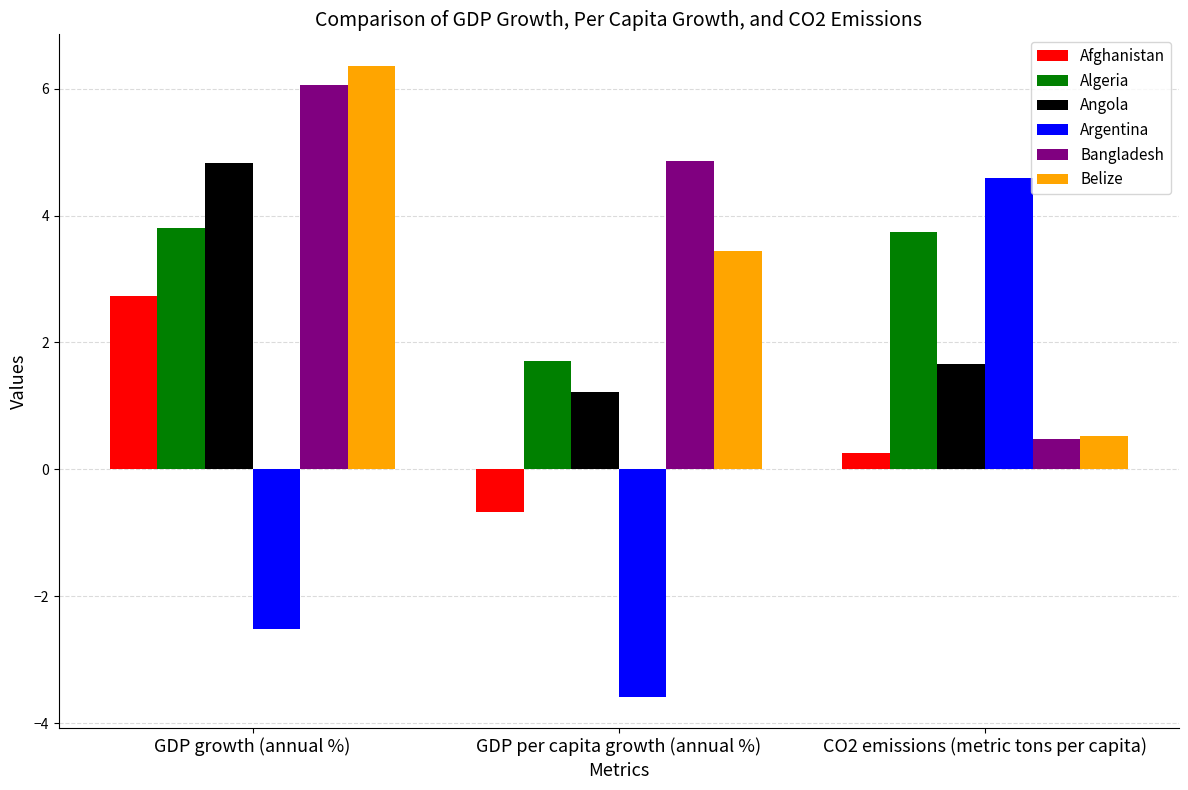

The Afghanistan series shows 0.3 at CO2 emissions (metric tons per capita). True or false?

True